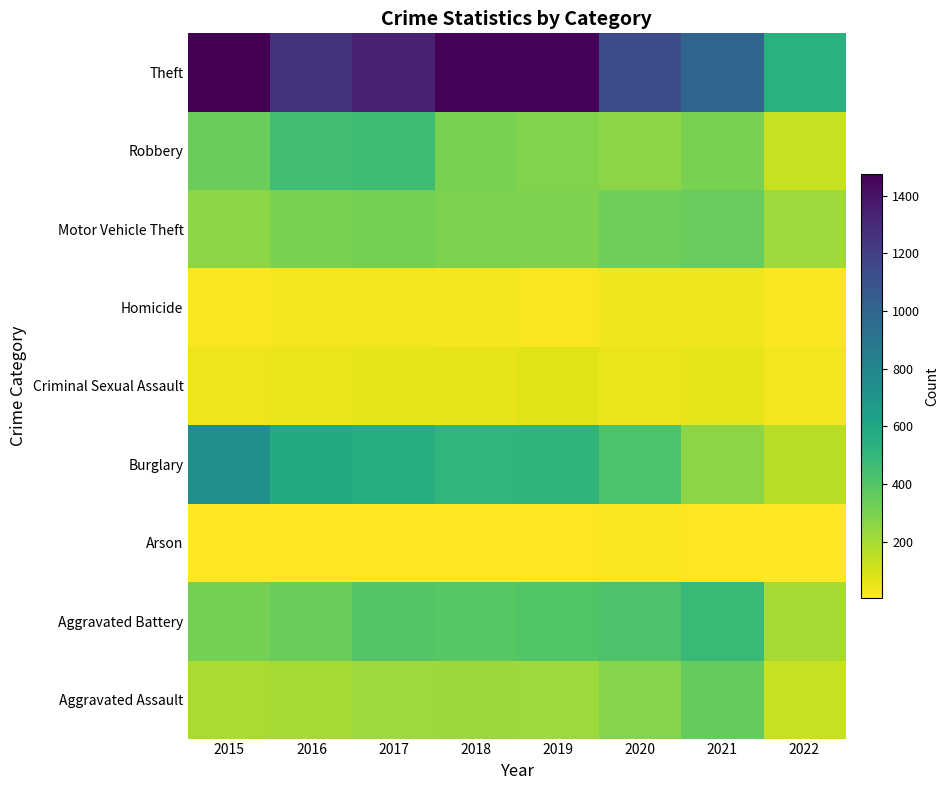

Count the number of data series in this chart.

9